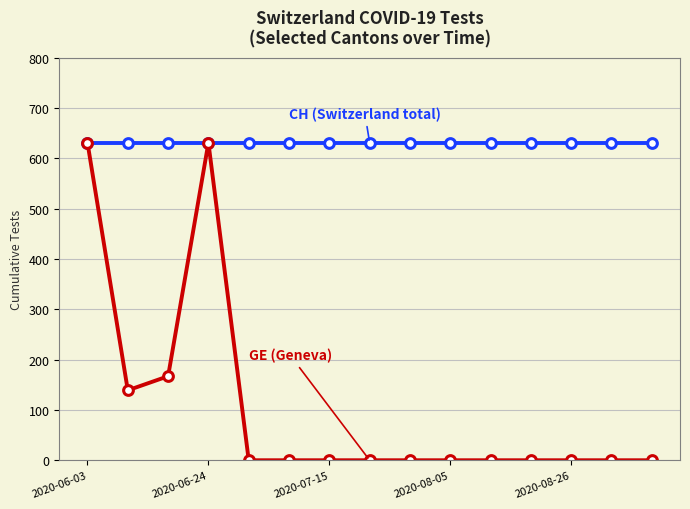

What is the maximum value shown in the chart?

631